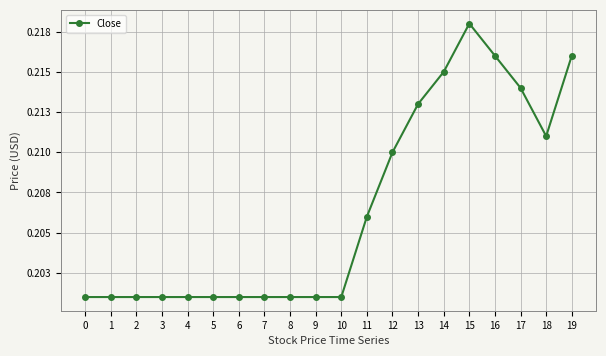

How many series are shown in this chart?

1